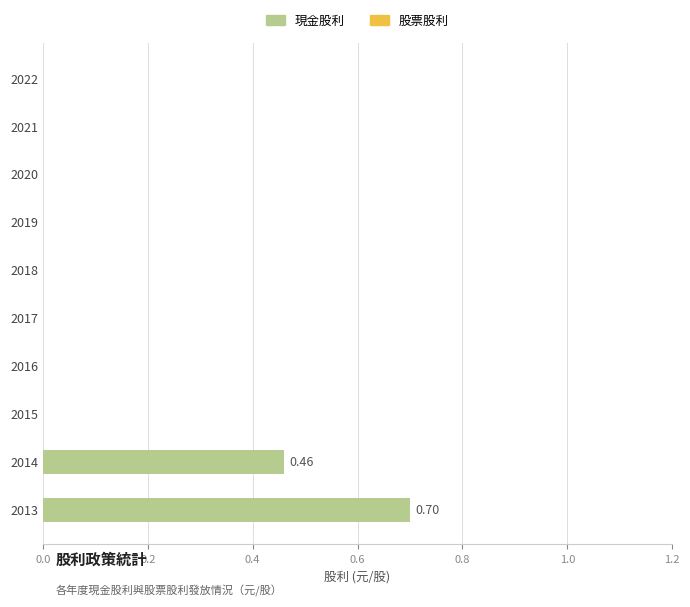

What is the sum of all values?

1.2